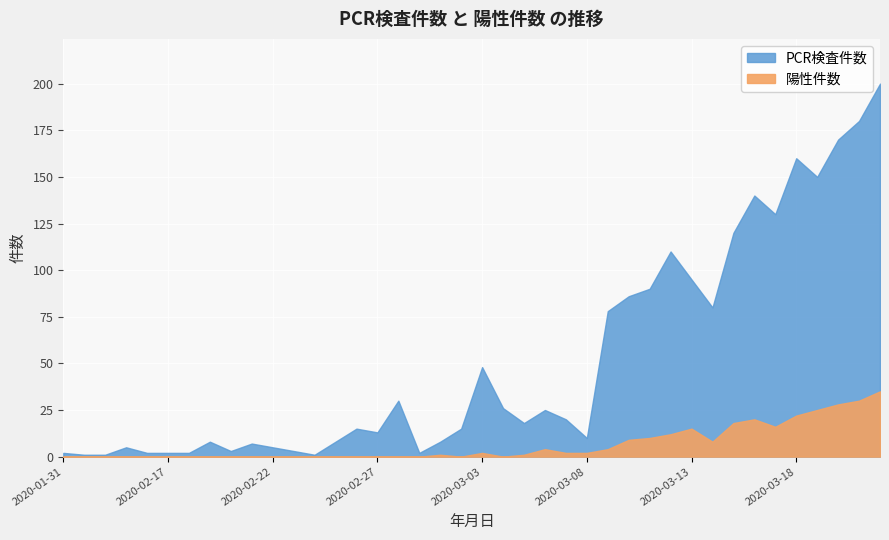

The value of 陽性件数 at 2020-02-26 is 19. True or false?

False